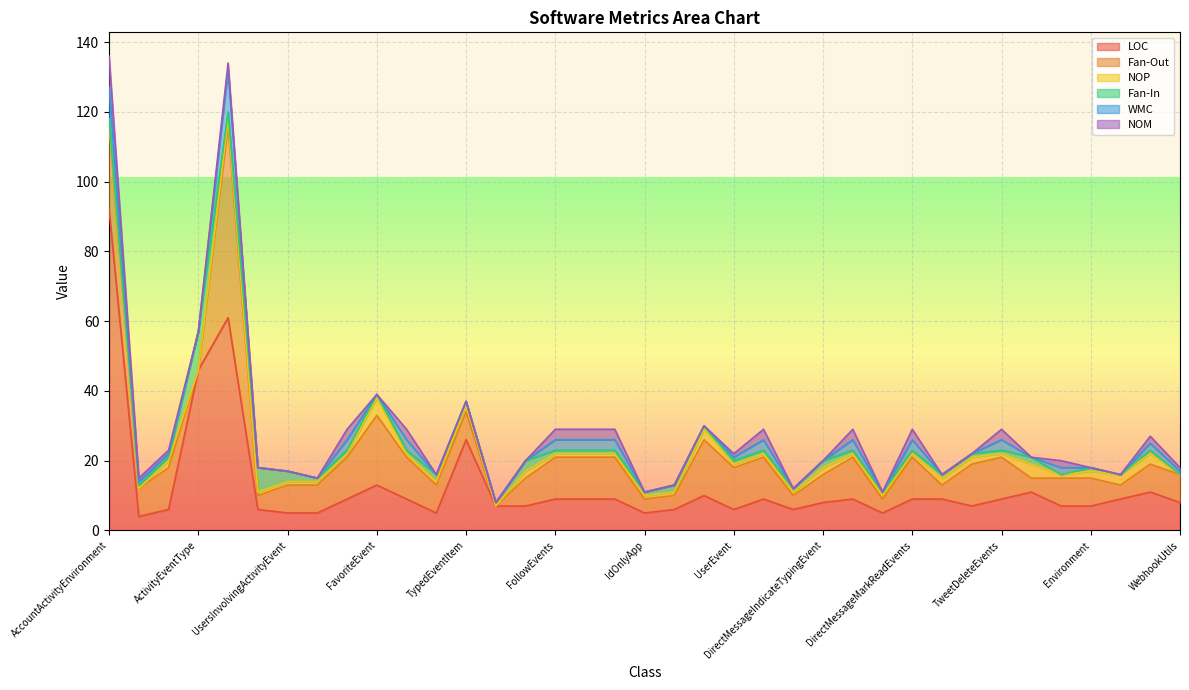

What is the label of the 3rd point from the right?

SubscriptionsCount